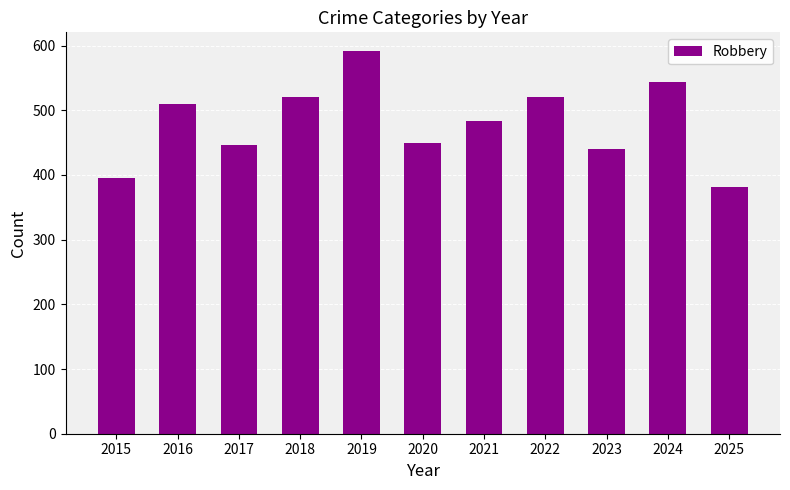

What is the approximate value at 2020?

450